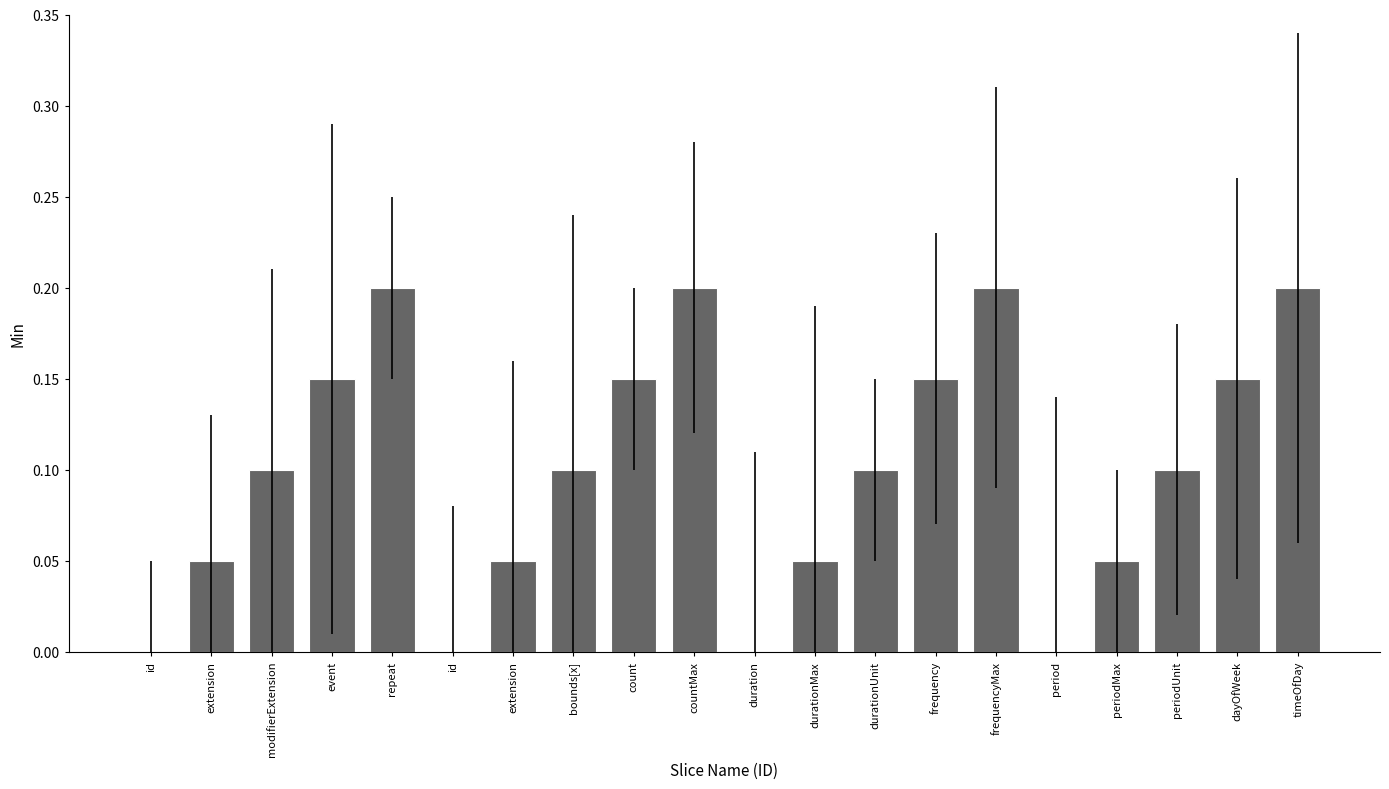

At which category does the chart reach its minimum across all series?

id